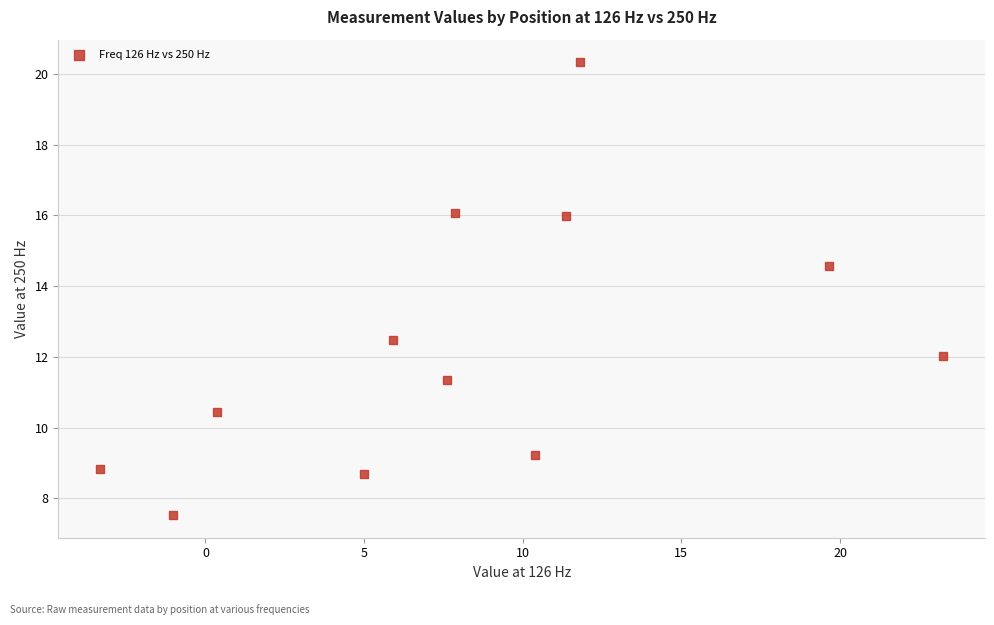

What Y value in the scatter plot is closest to 13?

12.5